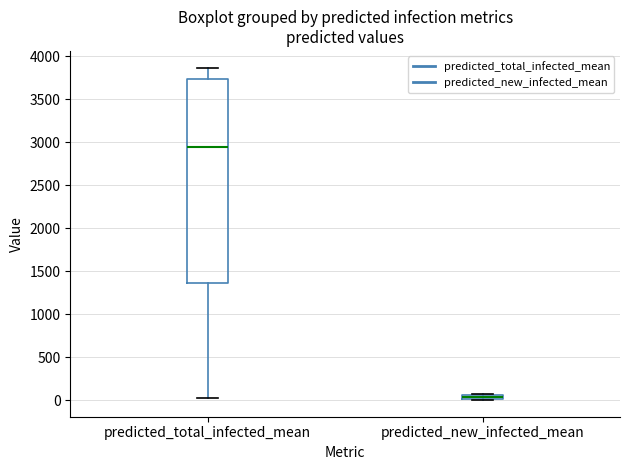

Comparing the boxes themselves (not the whiskers), which one is the tallest?

predicted_total_infected_mean